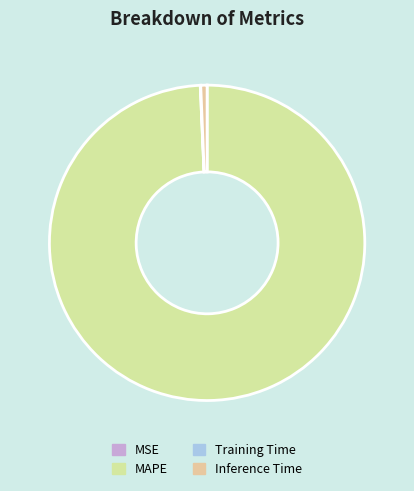

What is the total percentage of MSE and MAPE?

99.3%